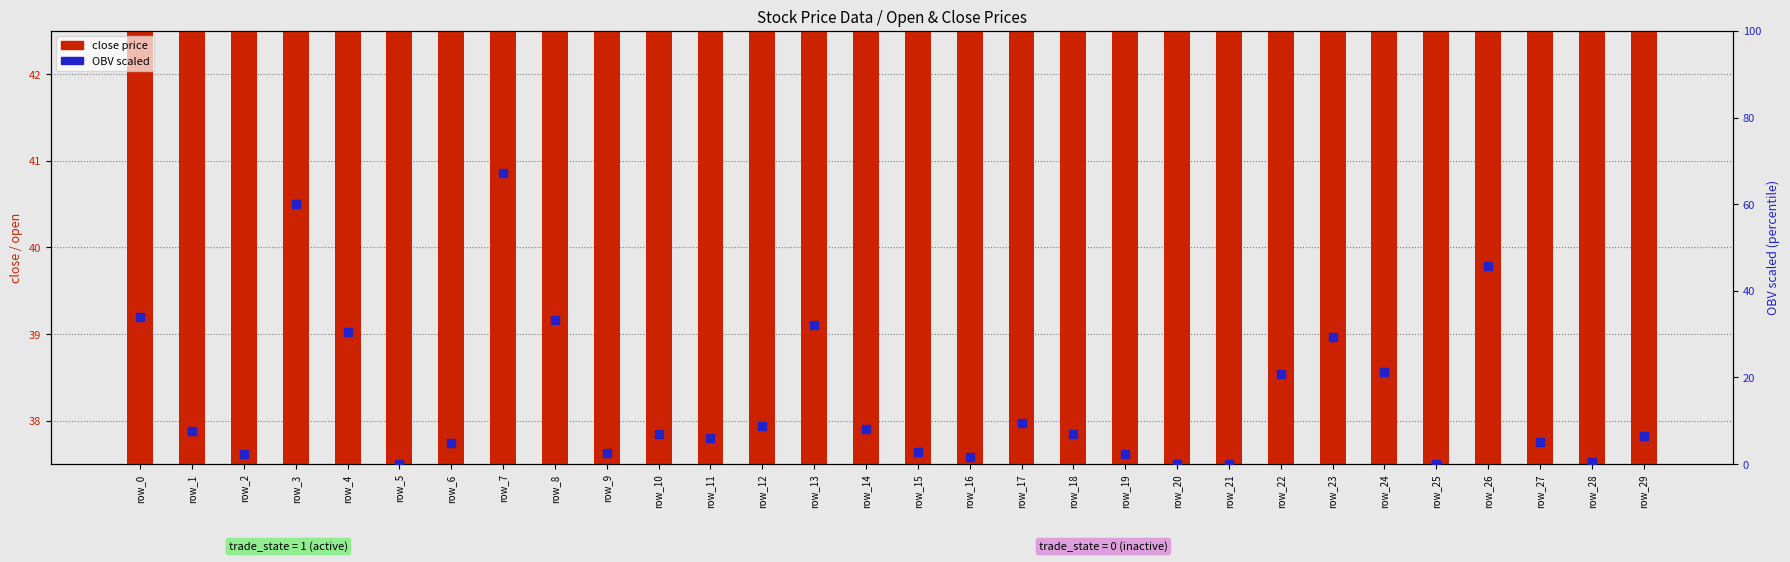

Which series contains the highest Y value?

OBV scaled (percentile rank)